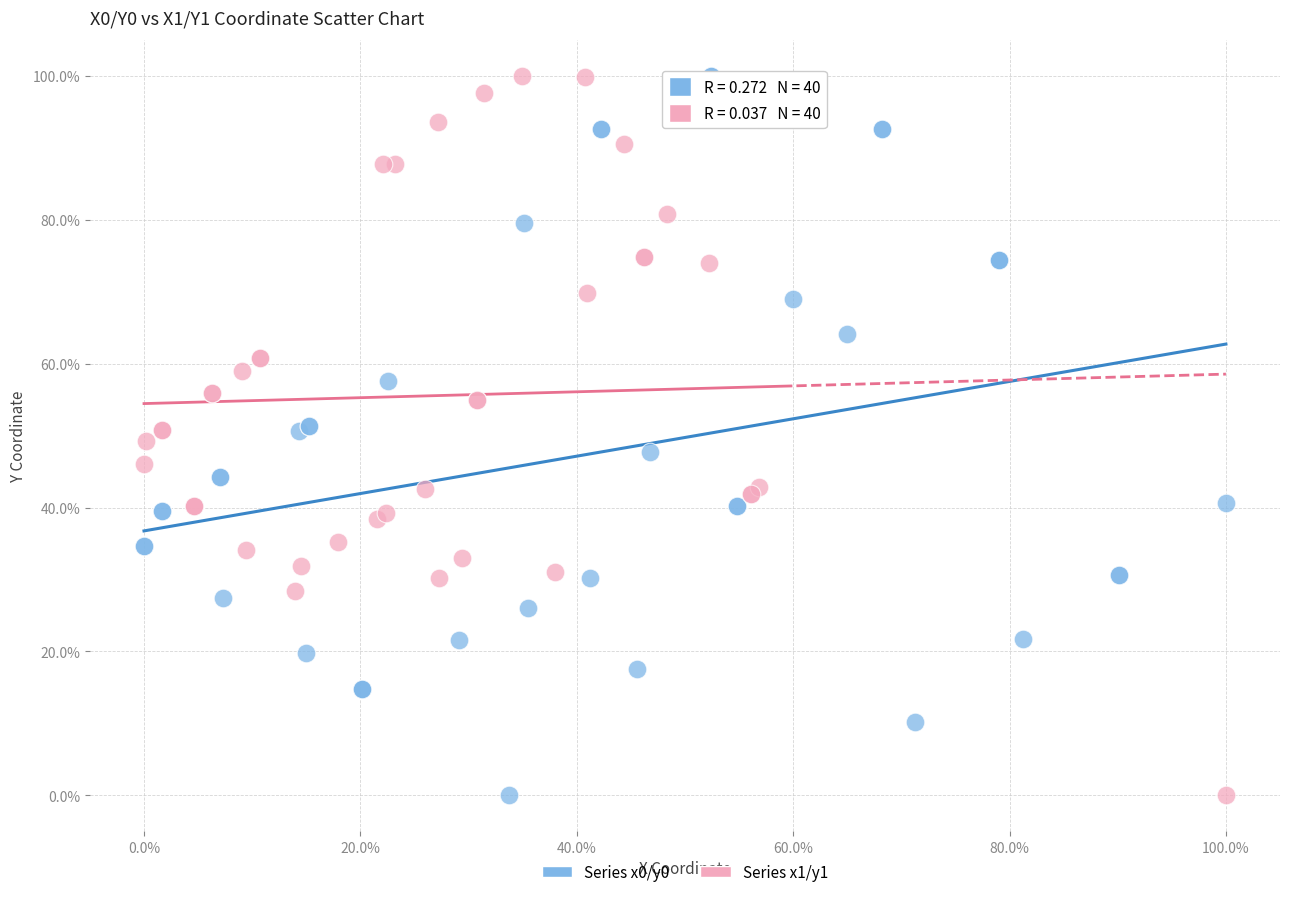

What are all the series names shown in the legend?

Series x0/y0, Series x1/y1